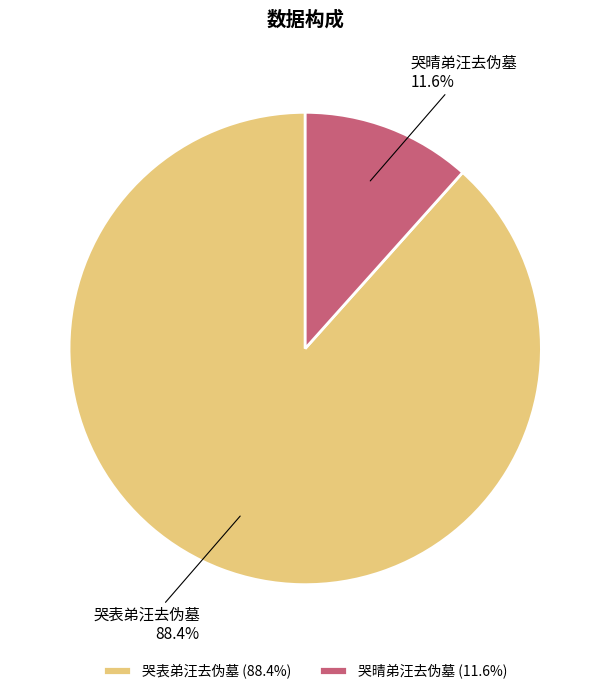

To the nearest percent, what percentage of the pie is 哭晴弟汪去伪墓?

12%